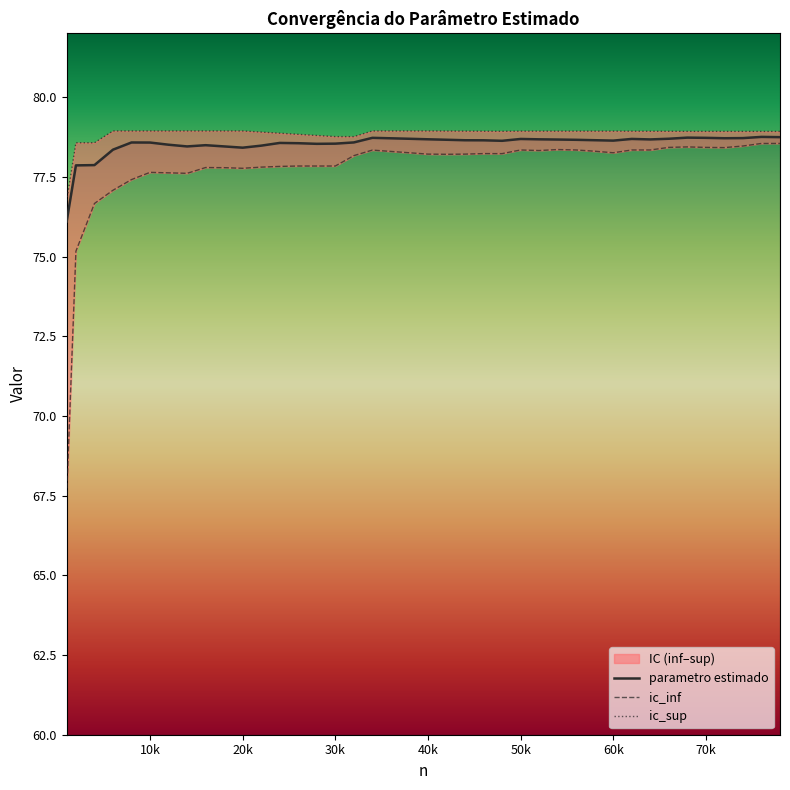

What is the maximum value for parametro estimado?

78.8